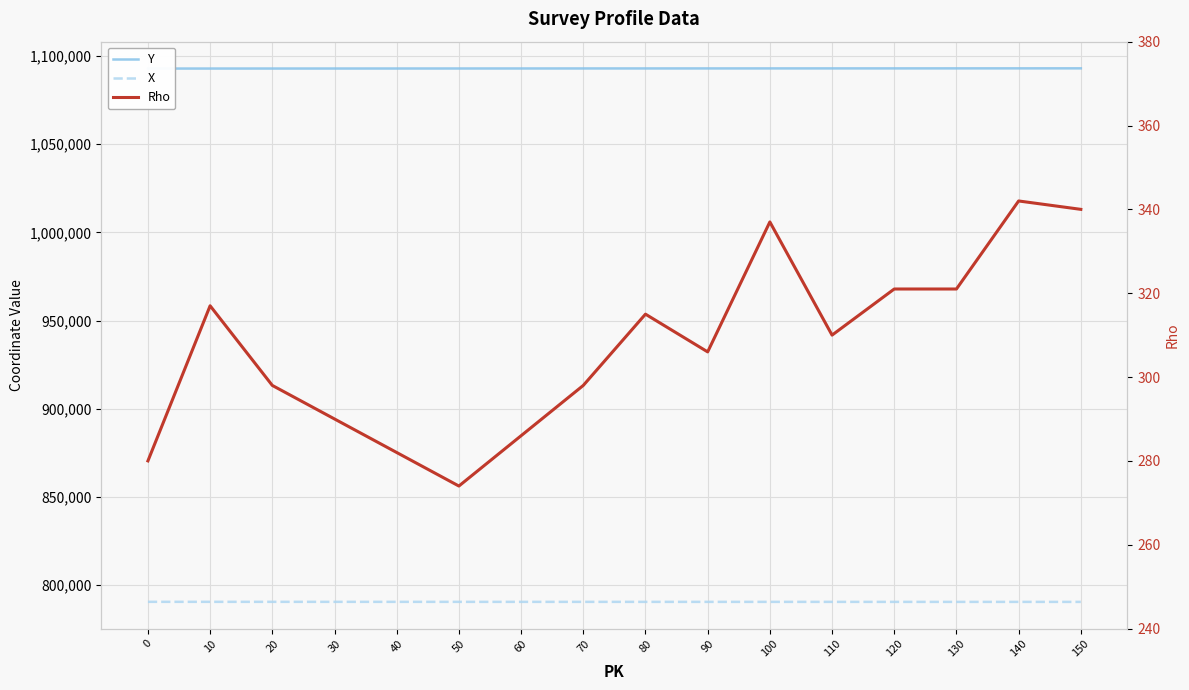

True or false: Y and Rho intersect in this chart.

False